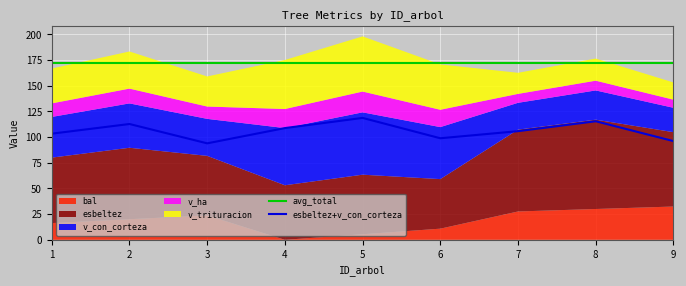

Which series has the widest spread of values?

esbeltez